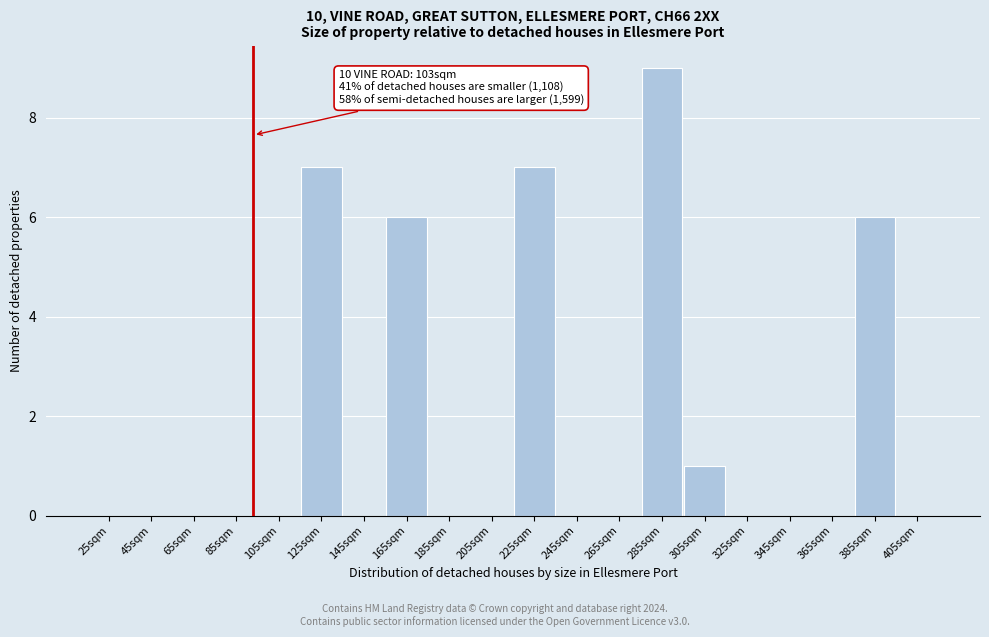

Reading left to right, transcribe all the data shown in this chart.

25sqm=0	45sqm=0	65sqm=0	85sqm=0	105sqm=0	125sqm=7	145sqm=0	165sqm=6	185sqm=0	205sqm=0	225sqm=7	245sqm=0	265sqm=0	285sqm=9	305sqm=1	325sqm=0	345sqm=0	365sqm=0	385sqm=6	405sqm=0